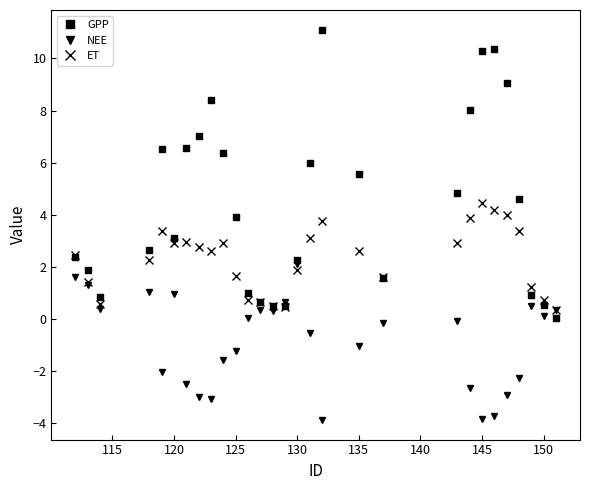

What is the value of the NEE point at the 27th from the left?

0.5